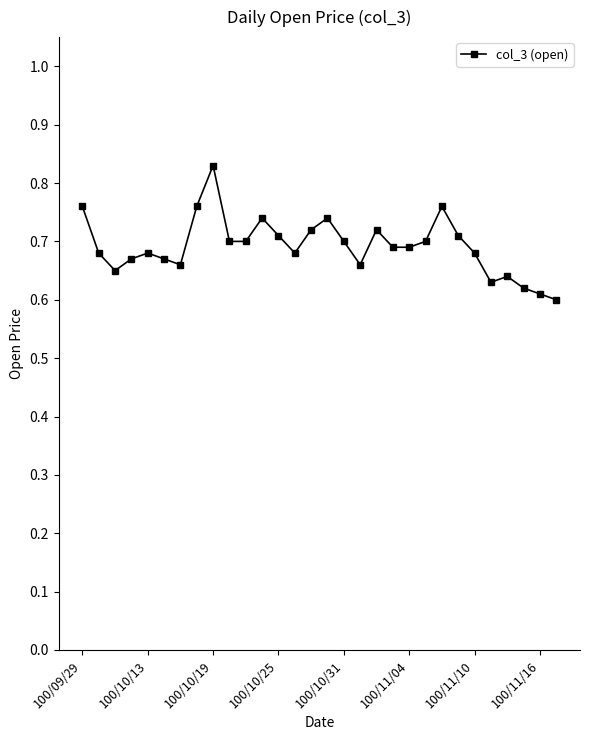

What is the sum of all values?

20.8